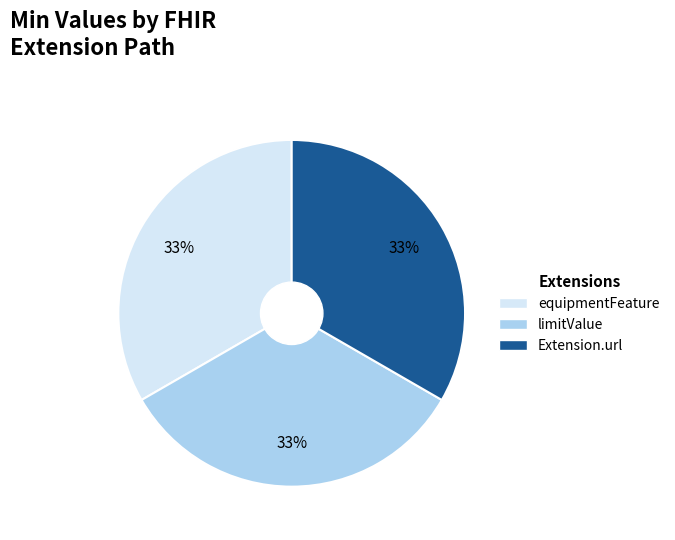

Count the number of slices in the pie.

3